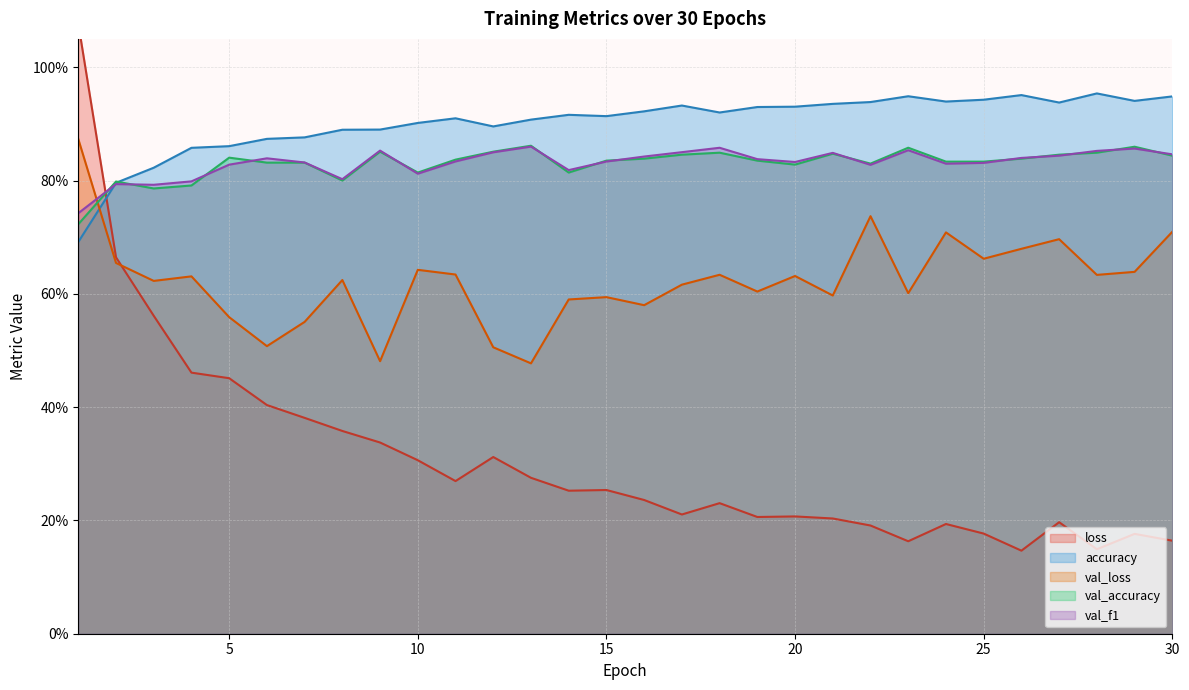

How many lines are shown in the chart?

5